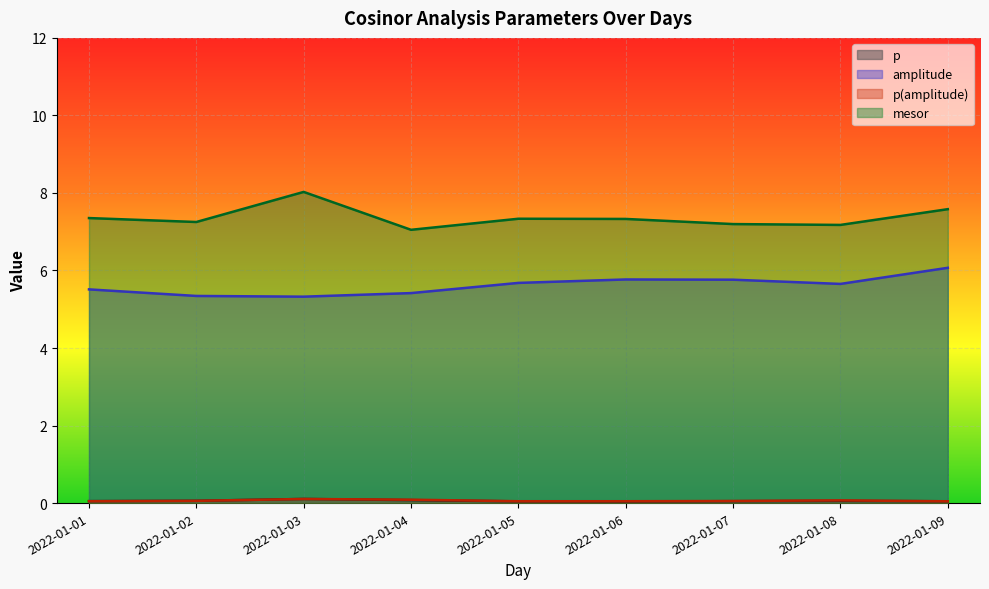

The value of p at 2022-01-06 is 0.0. True or false?

True